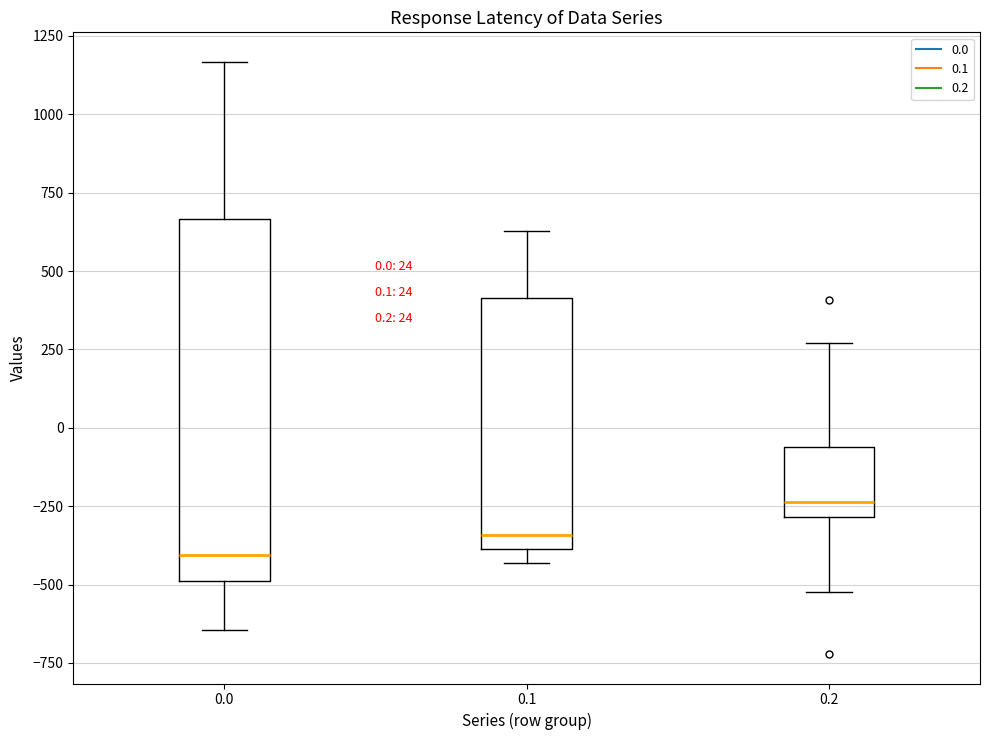

Comparing the boxes themselves (not the whiskers), which one is the tallest?

0.0